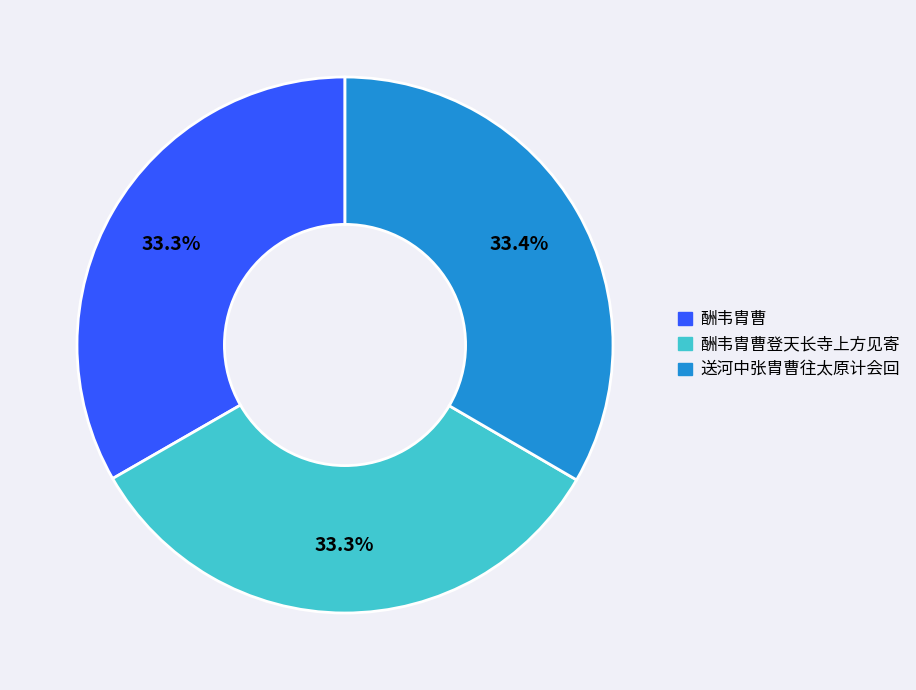

Is there a majority slice in this chart?

No